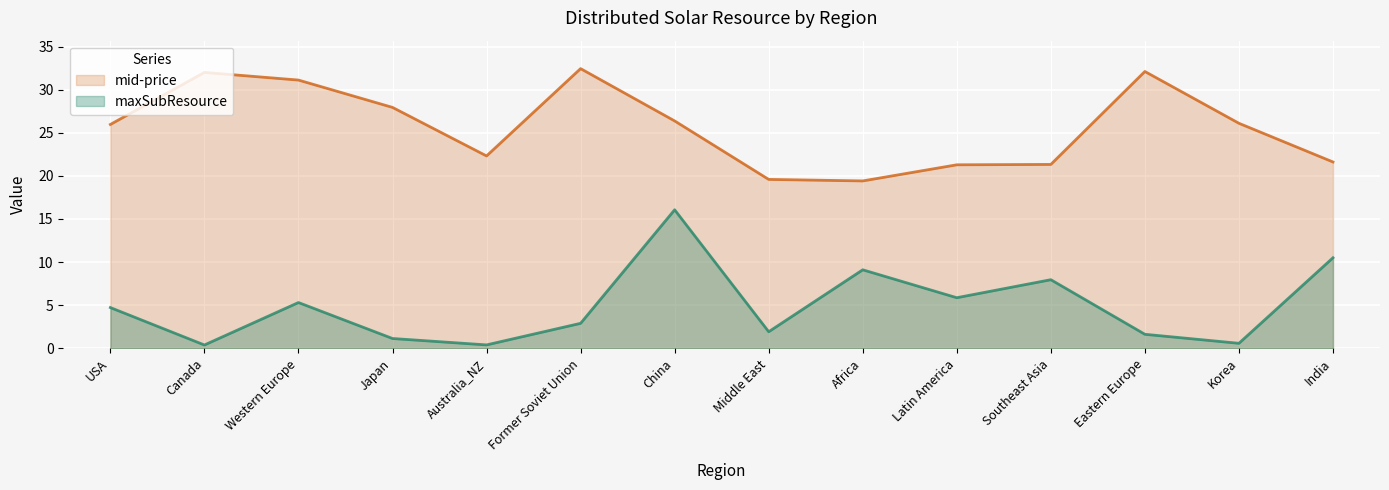

The value of maxSubResource at China is 7.0. True or false?

False